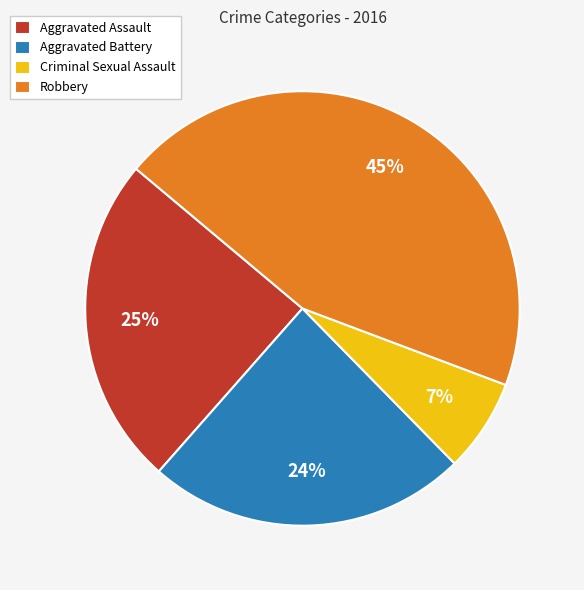

To the nearest percent, what portion does Aggravated Assault represent?

25%